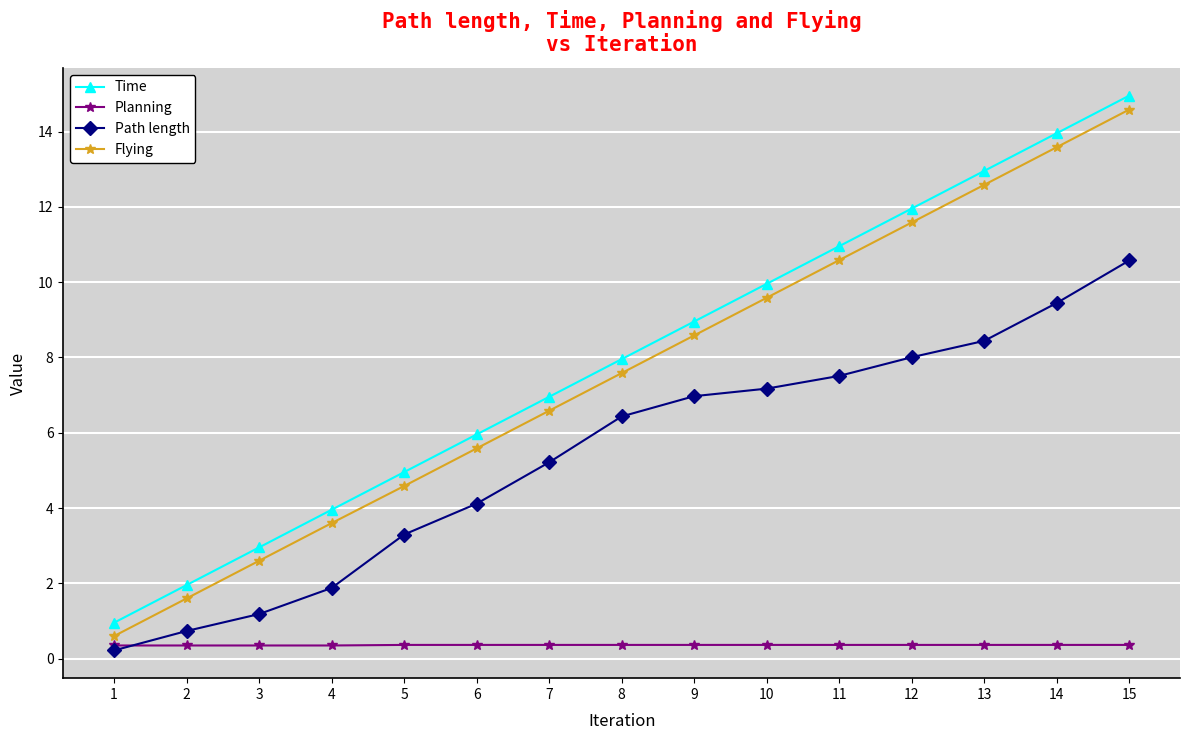

What is the approximate value of Planning at 15?

0.4